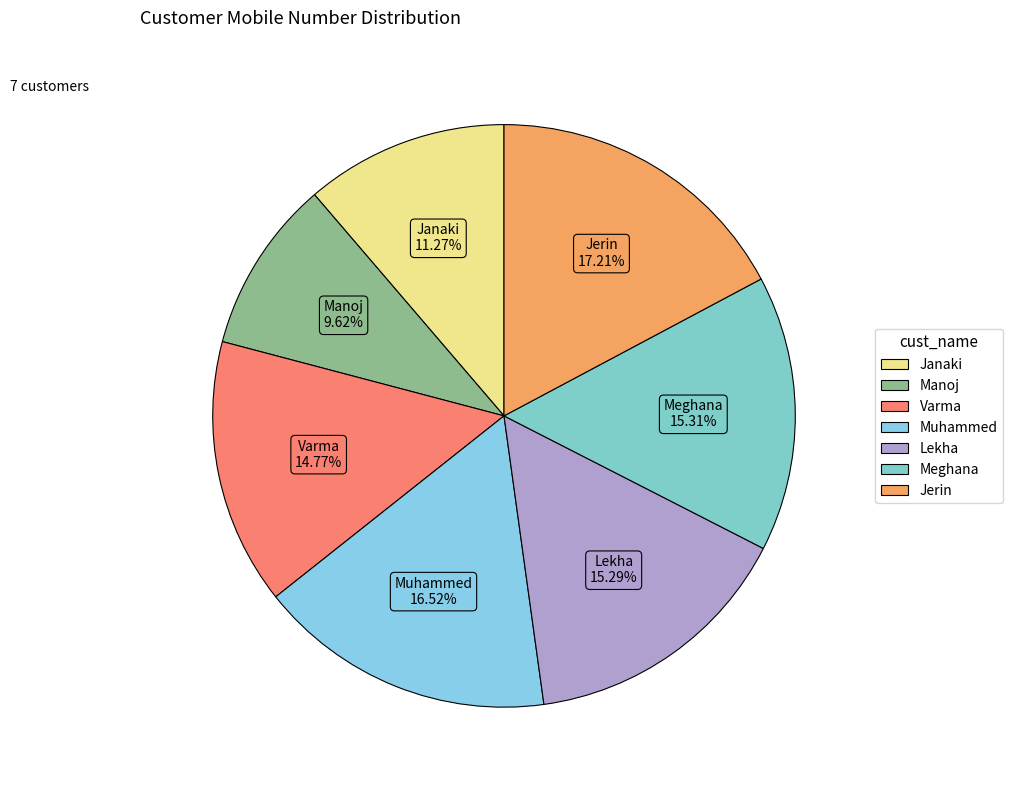

How many slices are in this pie chart?

7